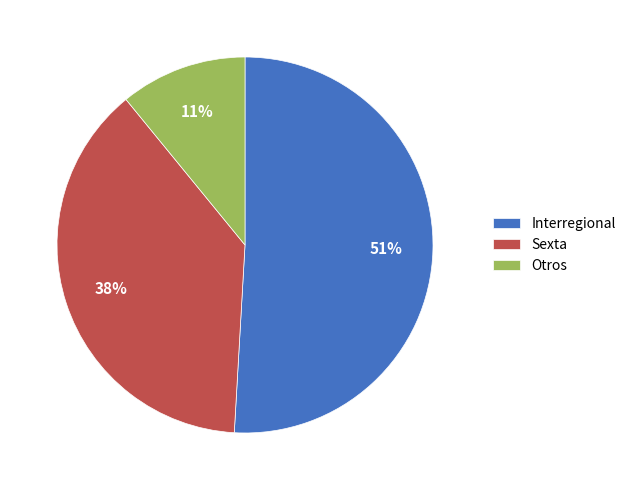

Approximately how many times larger is the value at Otros compared to Interregional?

0.2